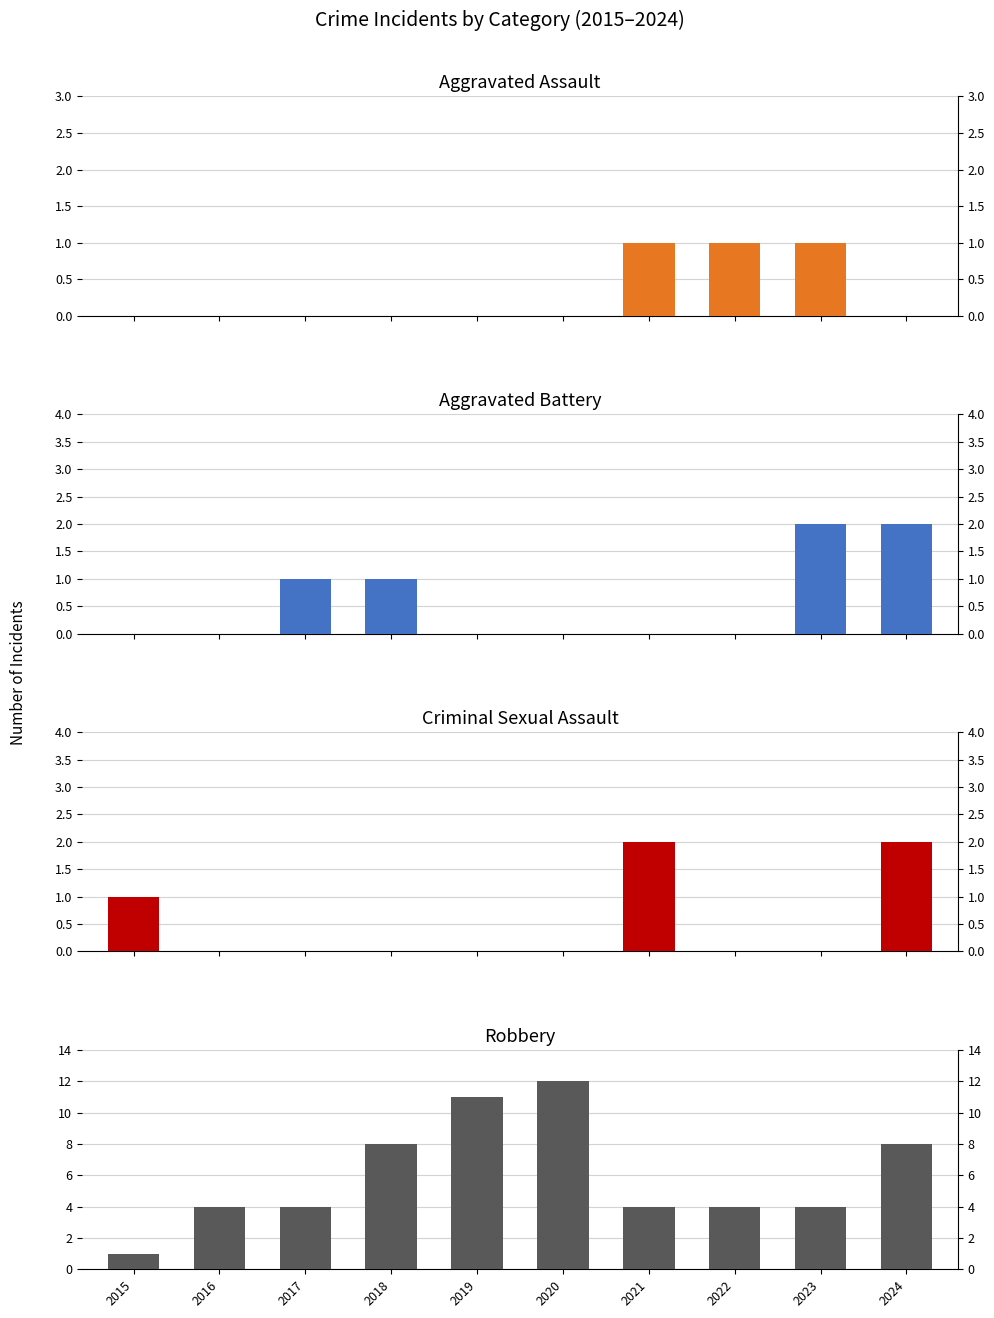

Which has a higher value, 2017 or 2018?

2017